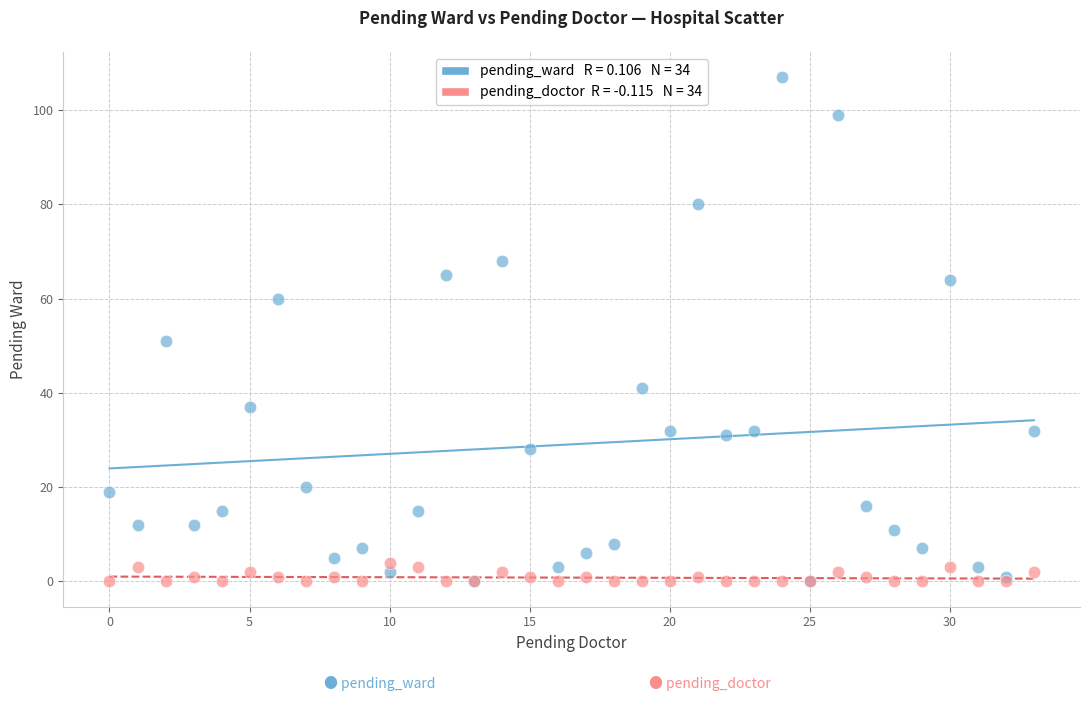

Across all series, what Y value is closest to 53?

51